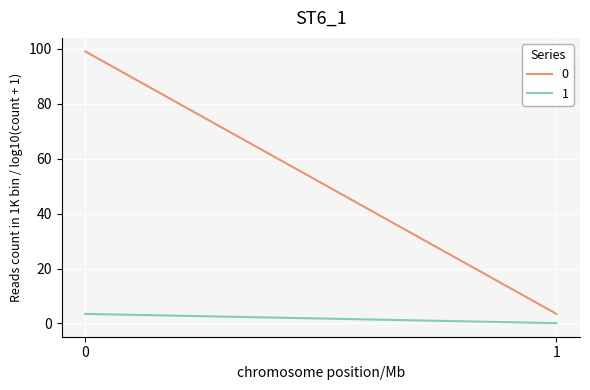

What is the difference between the 1 values at 0 and 1?

3.4